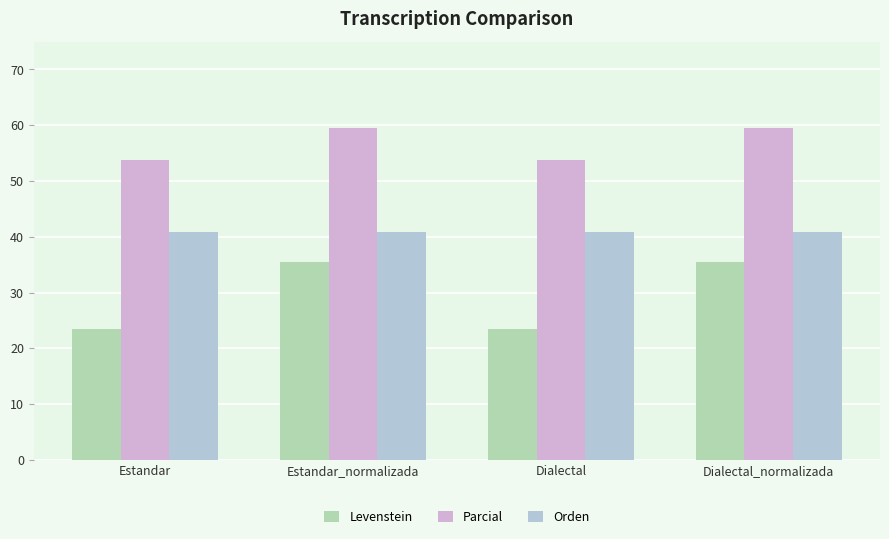

At how many categories does at least one series exceed 32?

4